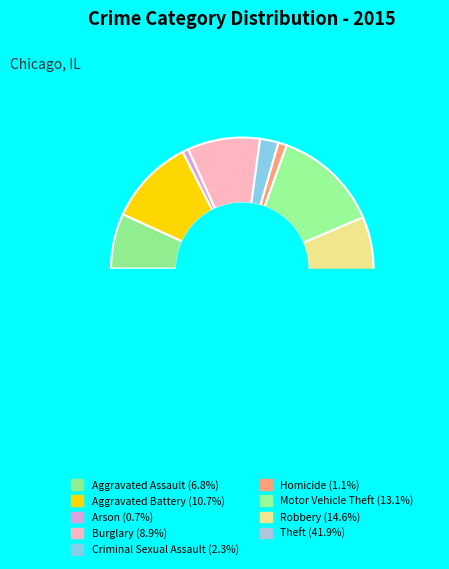

Between Criminal Sexual Assault and Motor Vehicle Theft, which is larger?

Motor Vehicle Theft